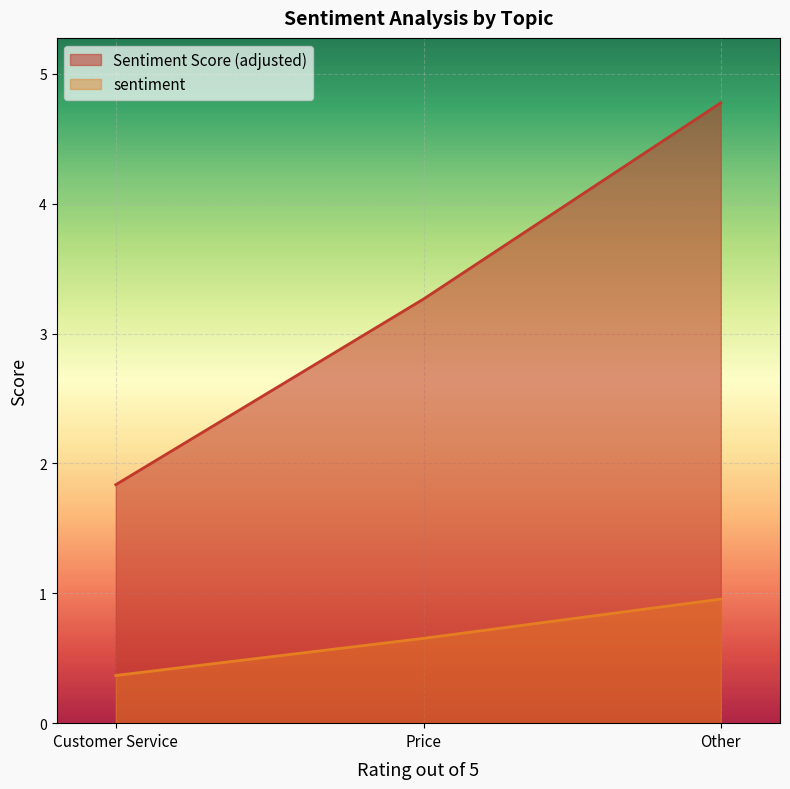

Which series has the largest total across all categories?

Sentiment Score (adjusted)